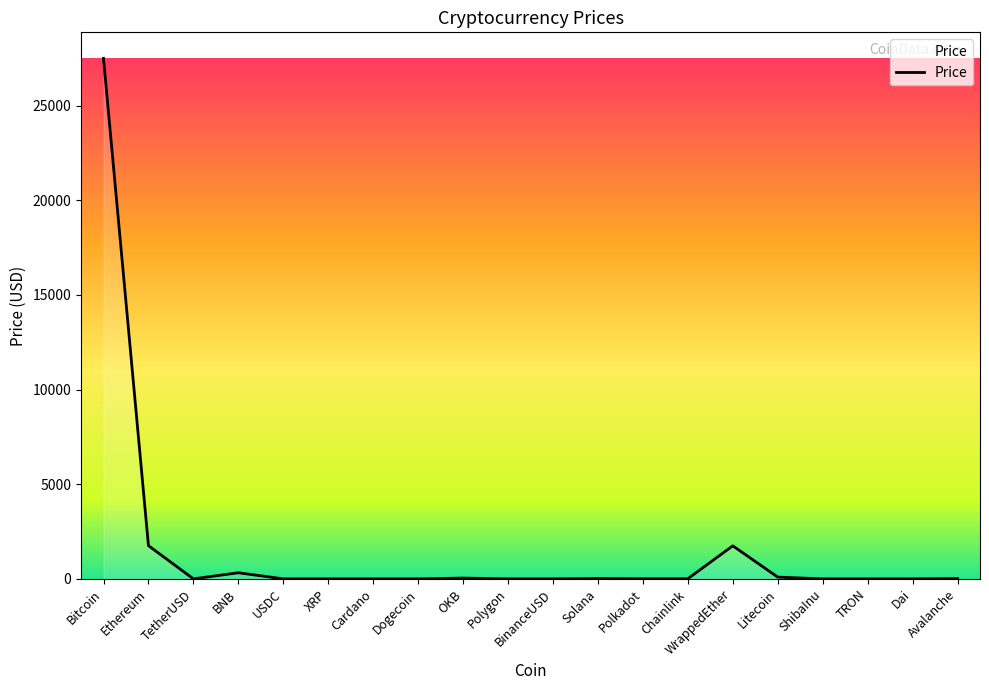

True or false: the data has more than 1 interior local peaks.

True